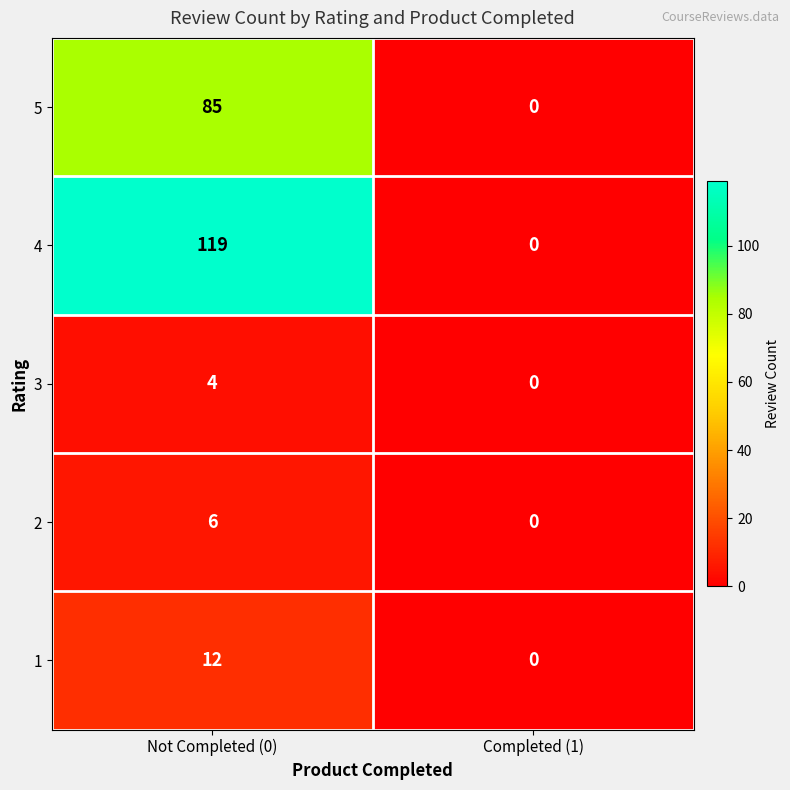

How many categories are shown in the chart?

2